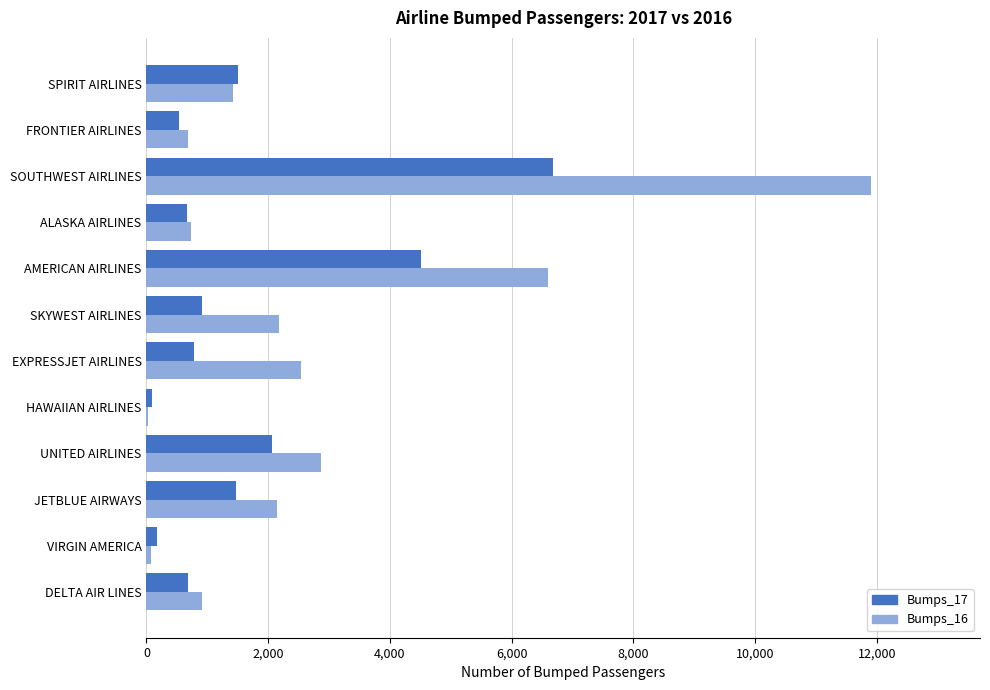

Which series changed the most between AMERICAN AIRLINES and SPIRIT AIRLINES?

Bumps_16